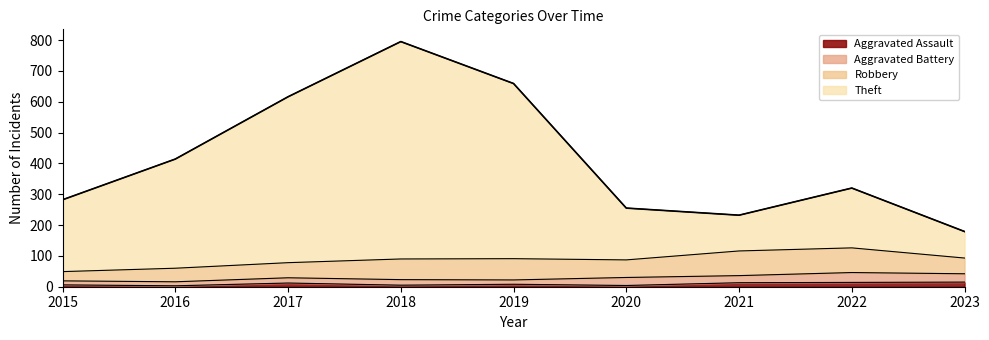

At which category is the sum across all series the highest?

2018